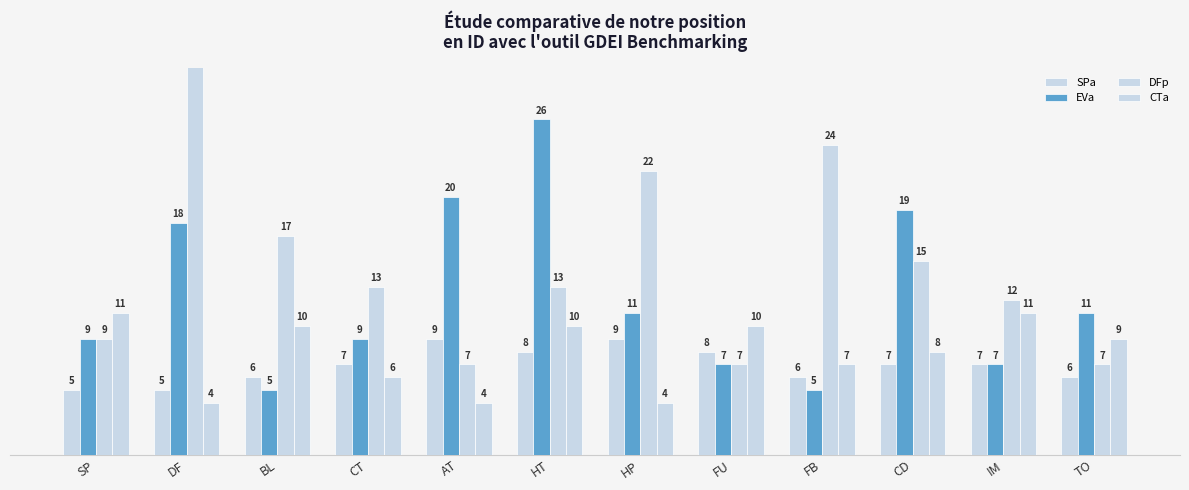

Count the number of data series in this chart.

4